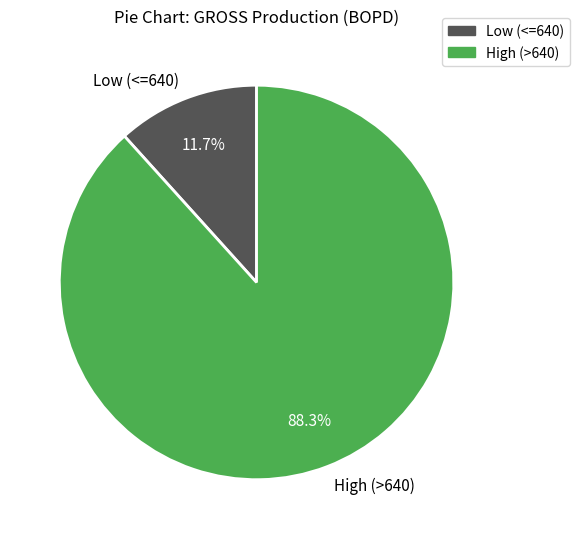

Is there any slice that represents more than half of the pie?

Yes